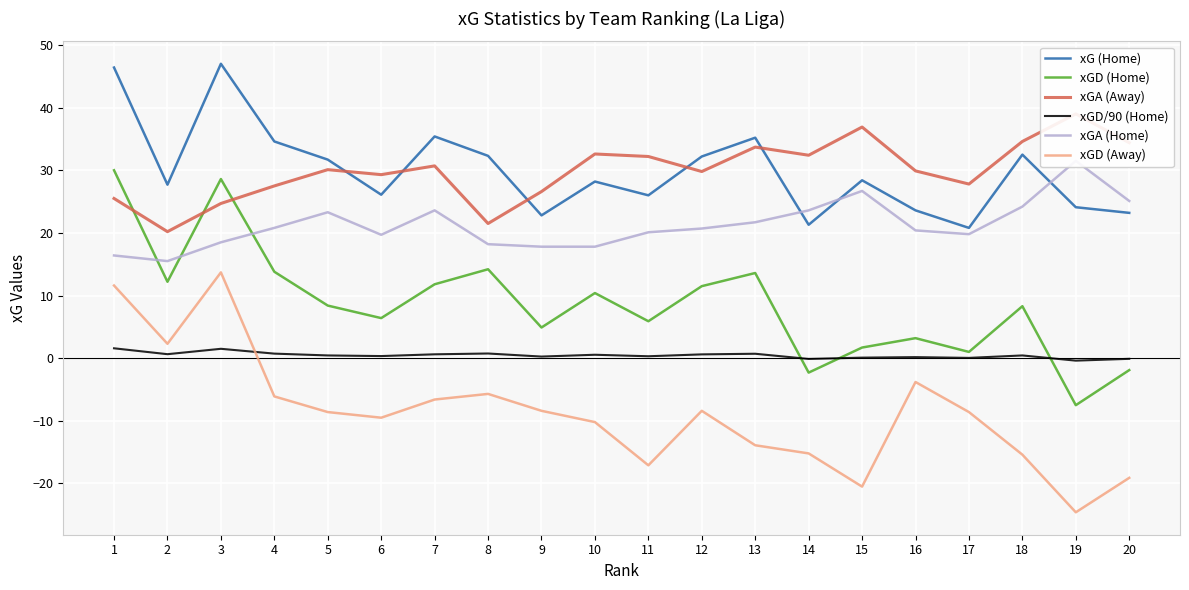

What is the total value across all series at 8?

81.2